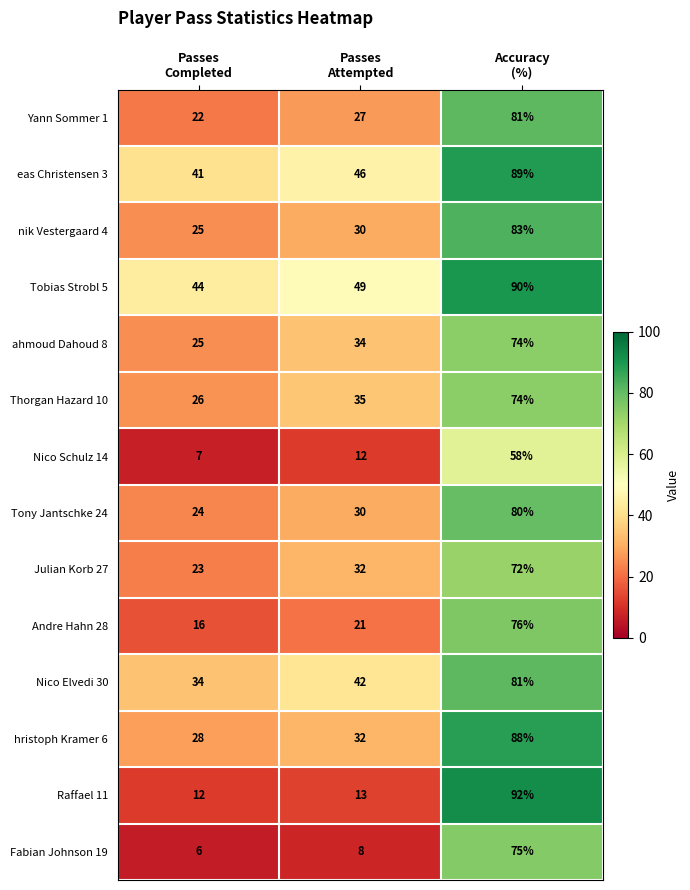

What is the spread (max minus min) of values at Passes
Completed?

38